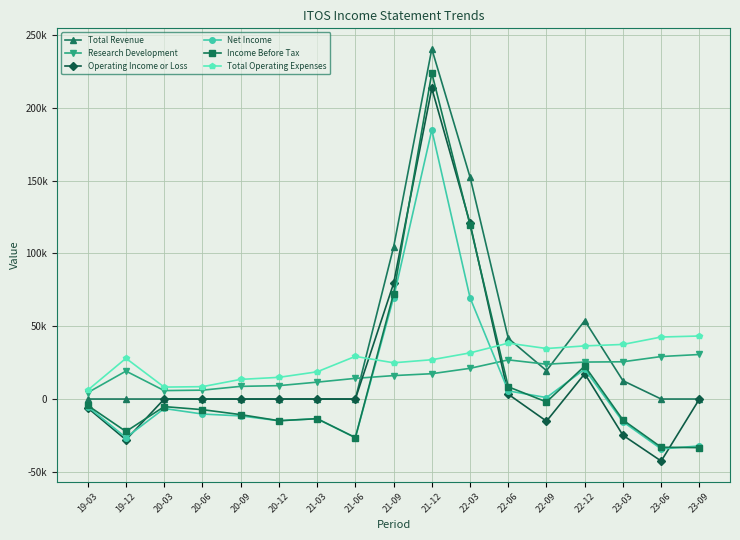

How many distinct data groups are displayed?

6